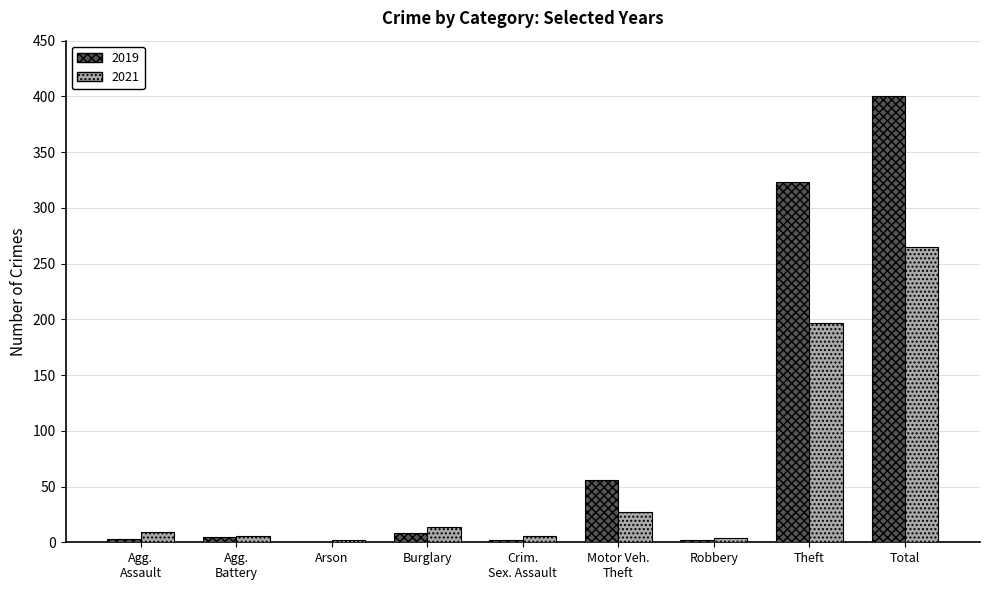

What are all the series names shown in the legend?

2019, 2021